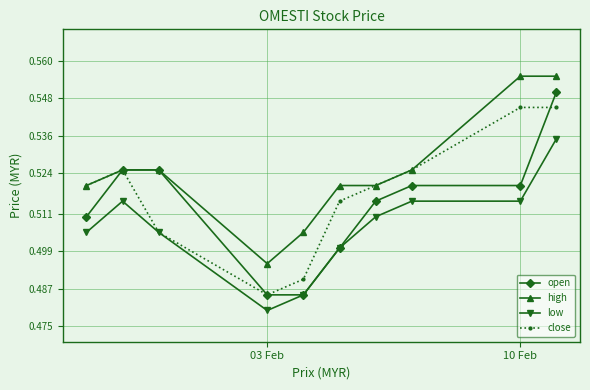

Rank the series by their maximum value, from highest to lowest.

high, open, close, low